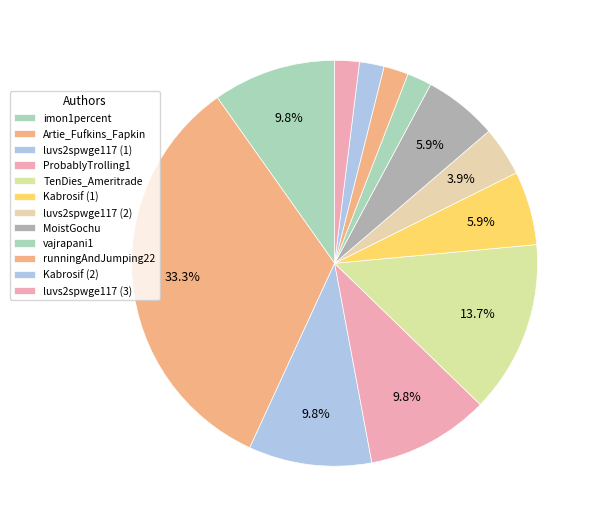

Is vajrapani1 the majority of the pie?

No